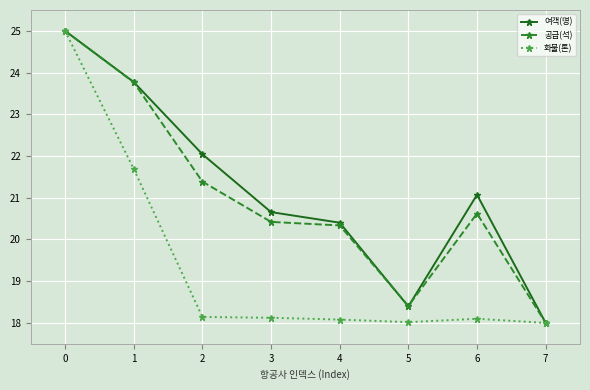

True or false: 화물(톤) has a value of 18.1 at 2.

True